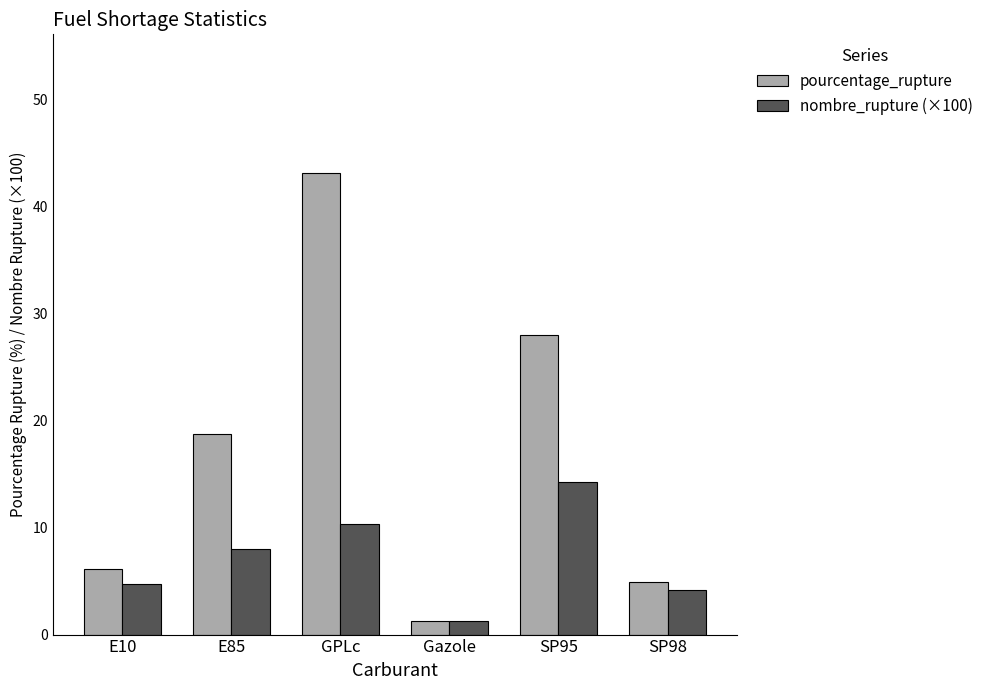

What is the difference between the maximum and second lowest values in the pourcentage_rupture series?

38.2